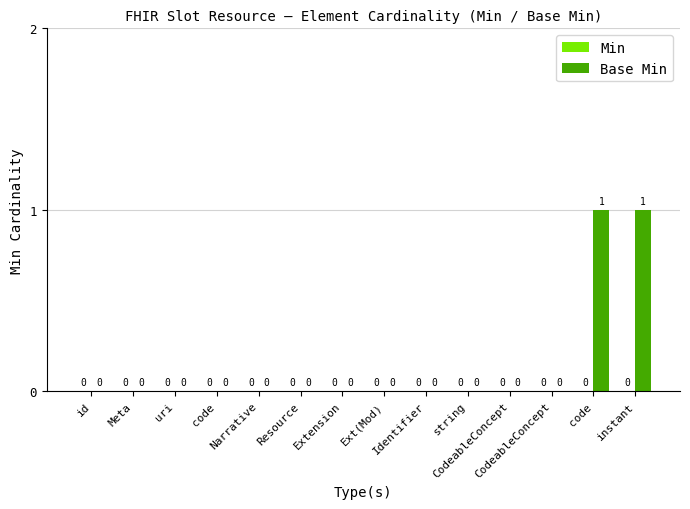

Count the number of categories in the chart.

14